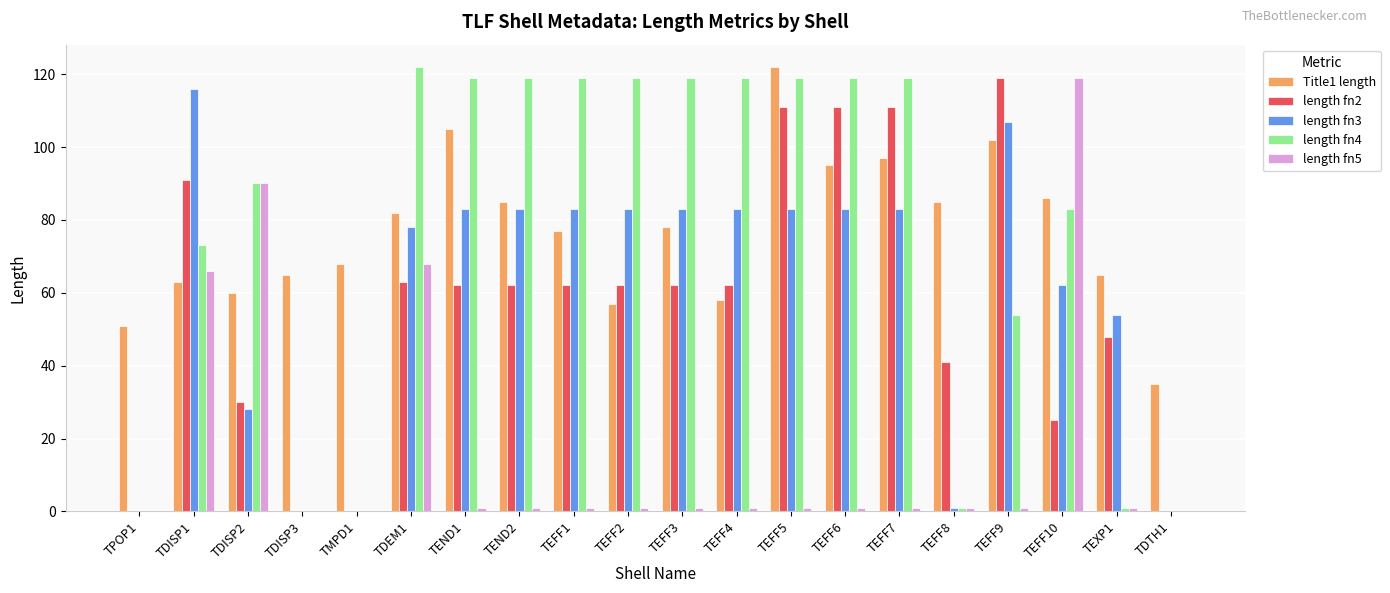

True or false: length fn2 has a value of 85 at TEND1.

False